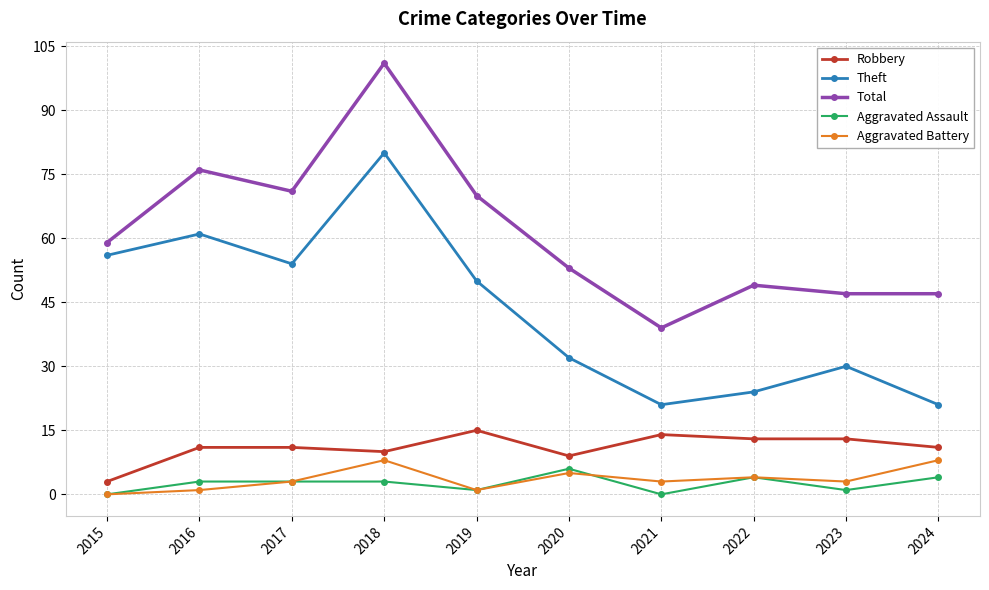

At 2018, list the series in order from largest to smallest.

Total, Theft, Robbery, Aggravated Battery, Aggravated Assault